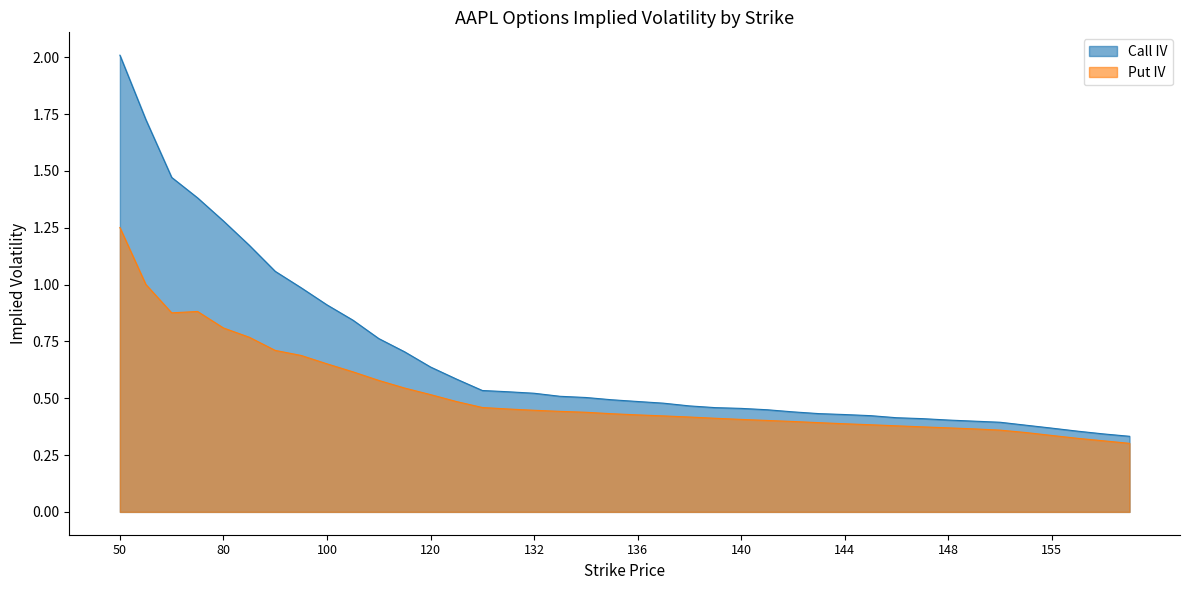

At 110, list the series in order from largest to smallest.

Call IV, Put IV